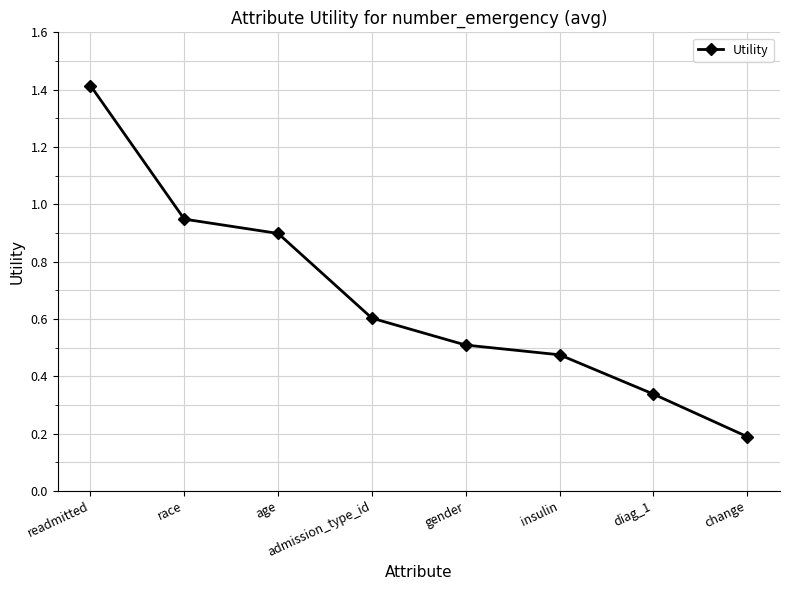

What is the change in value from race to insulin?

-0.5